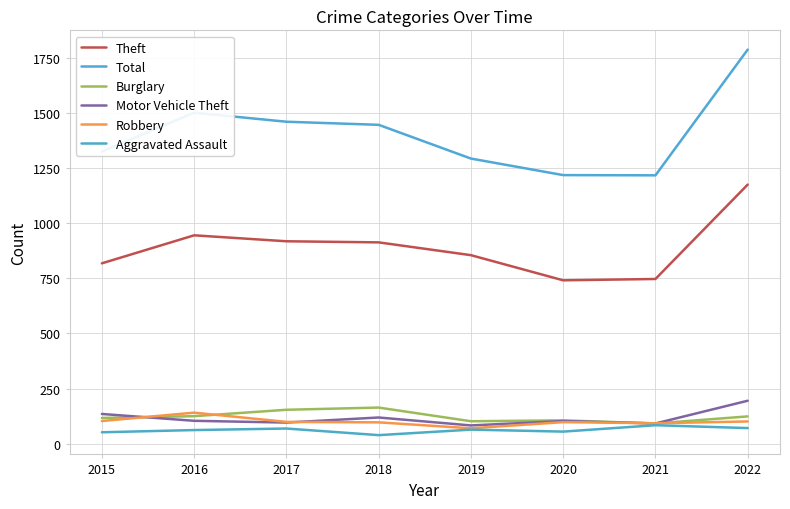

What is the maximum value shown in the chart?

1787